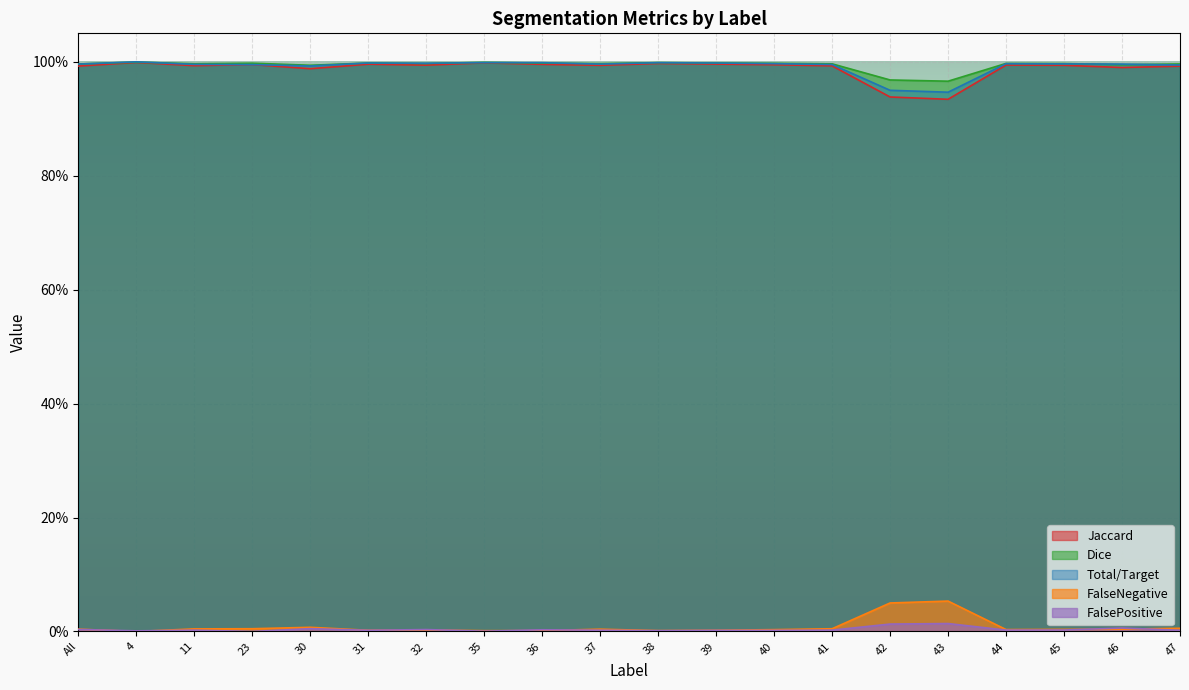

How many data points does each series have?

20